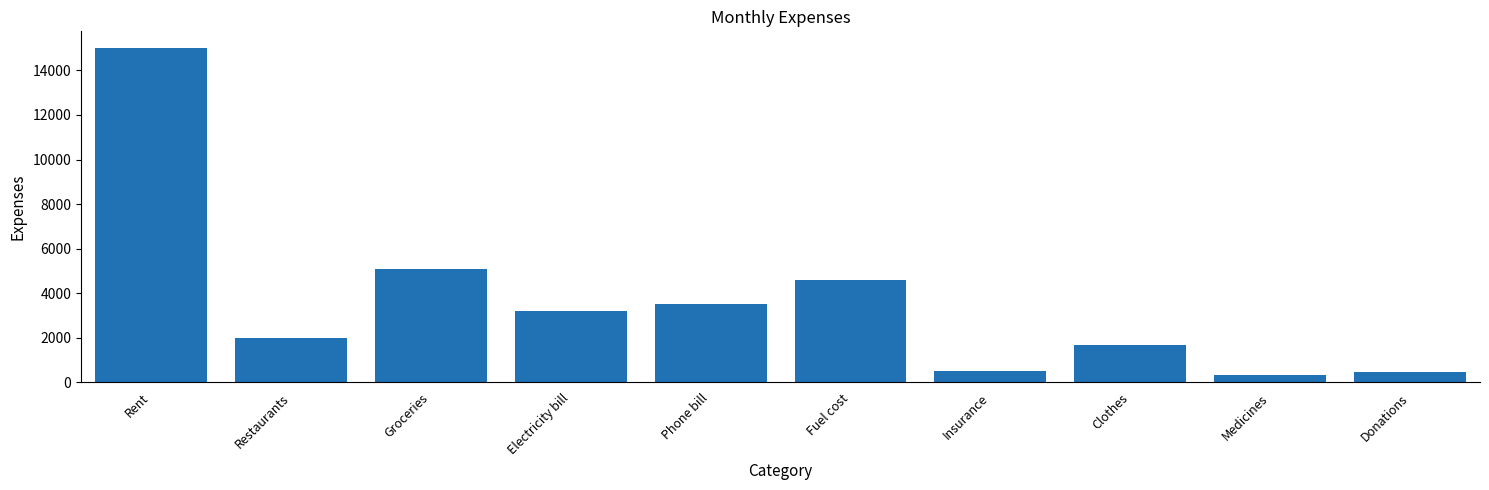

Approximately how many times larger is the value at Clothes compared to Insurance?

3.4